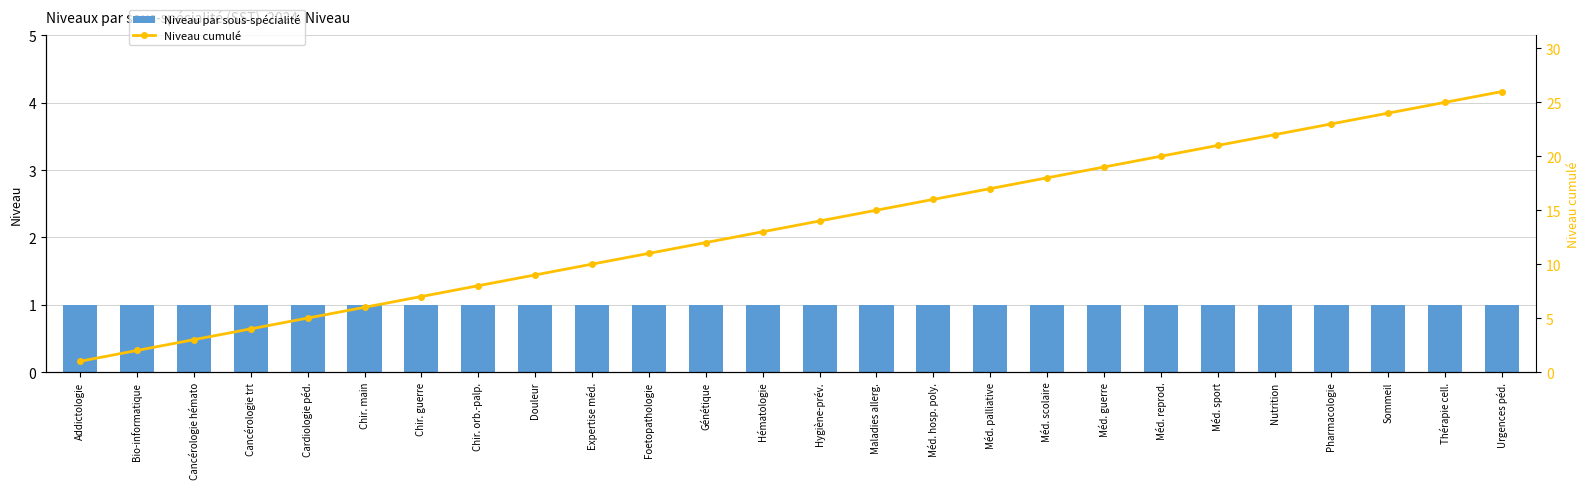

Which category has the highest value in the Niveau cumulé series?

Urgences péd.